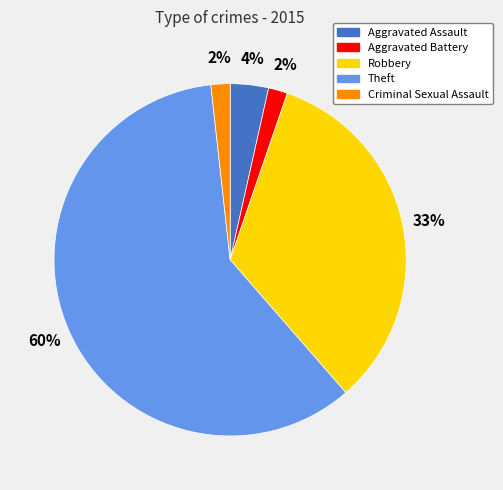

How many slices are in this pie chart?

5